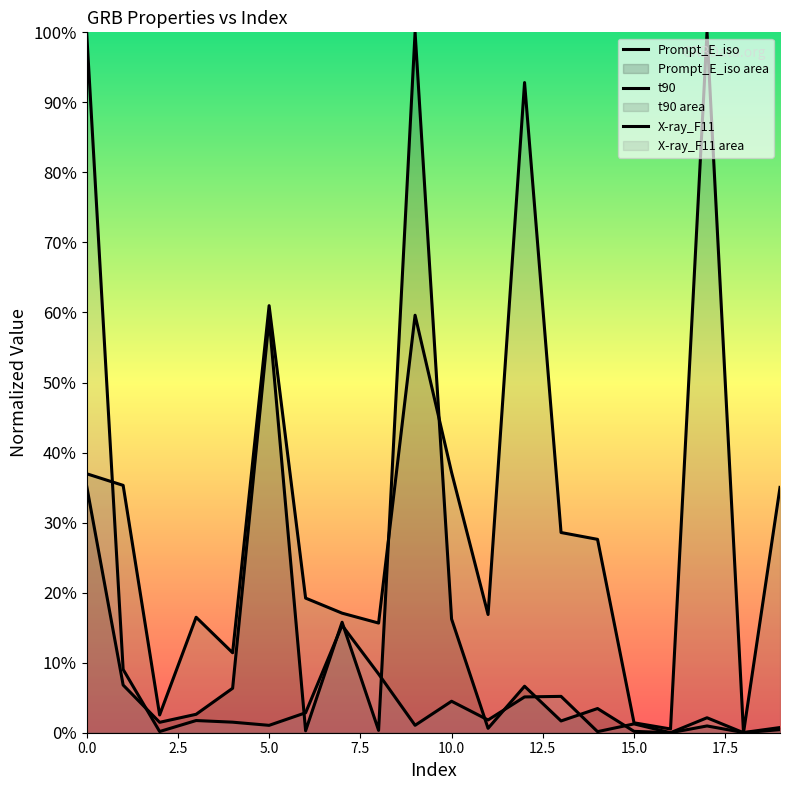

At how many categories does at least one series exceed 0?

20